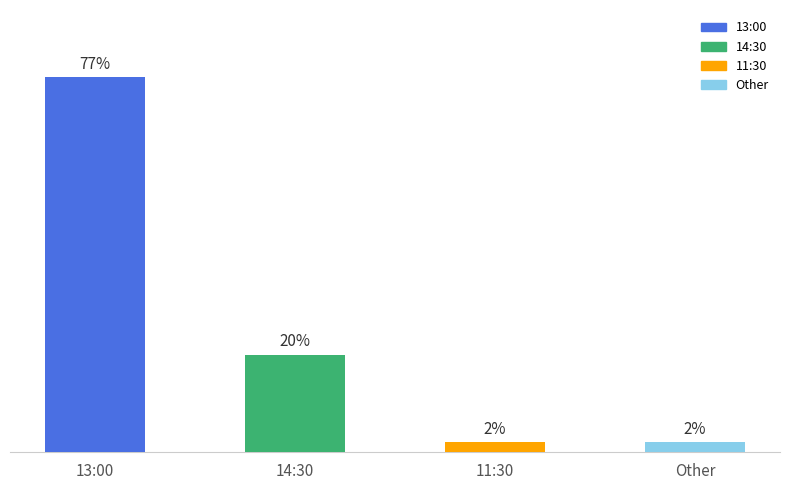

Reading right to left, transcribe all the data shown in this chart.

Other=8	11:30=8	14:30=82	13:00=316